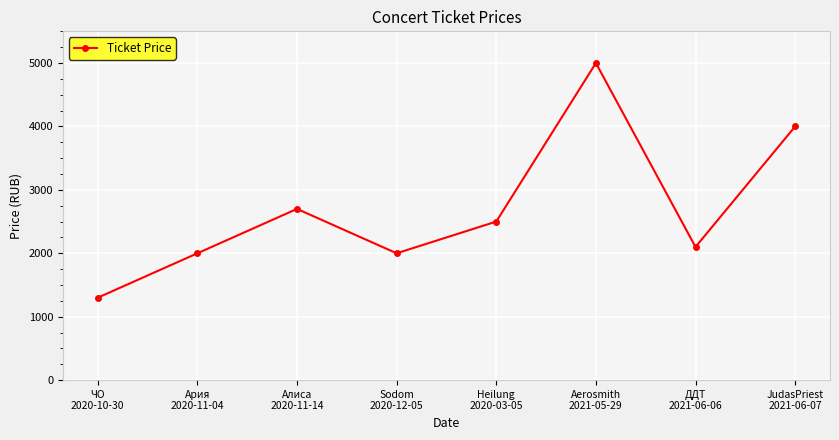

The chart shows a value of 767 at Heilung
2020-03-05. True or false?

False